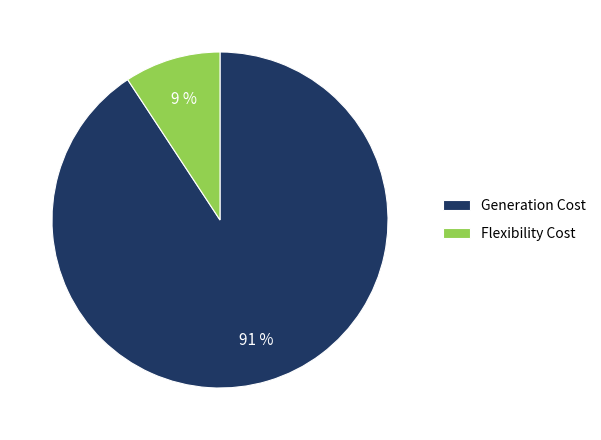

The Generation Cost slice represents 91% of the pie. True or false?

True